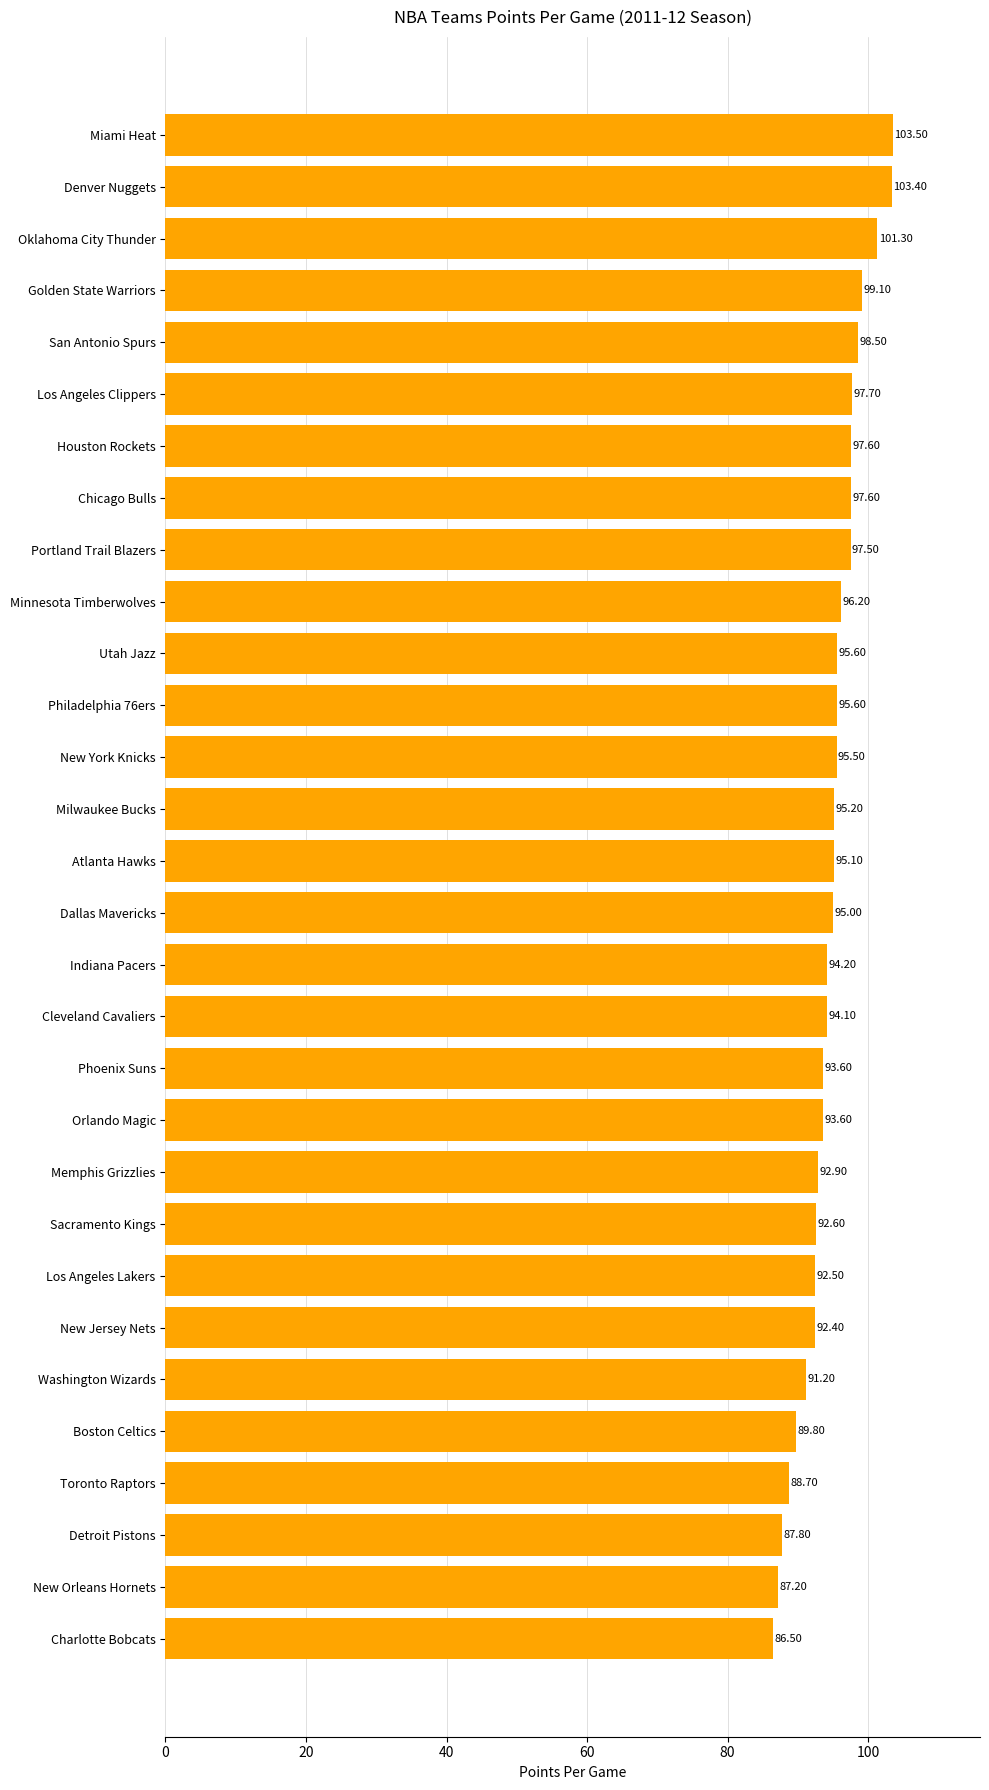

Which has a higher value, Minnesota Timberwolves or Denver Nuggets?

Denver Nuggets